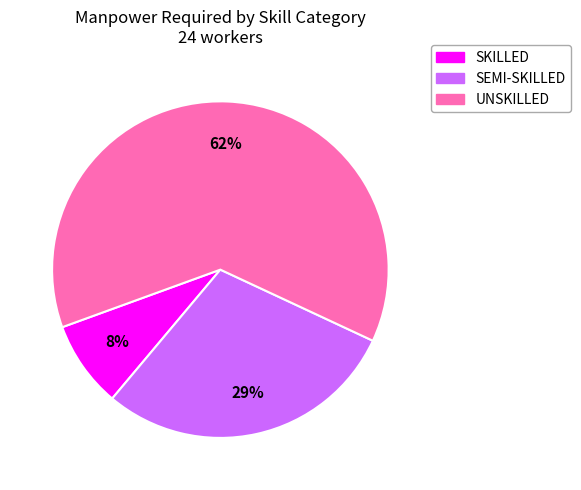

Count the number of slices in the pie.

3